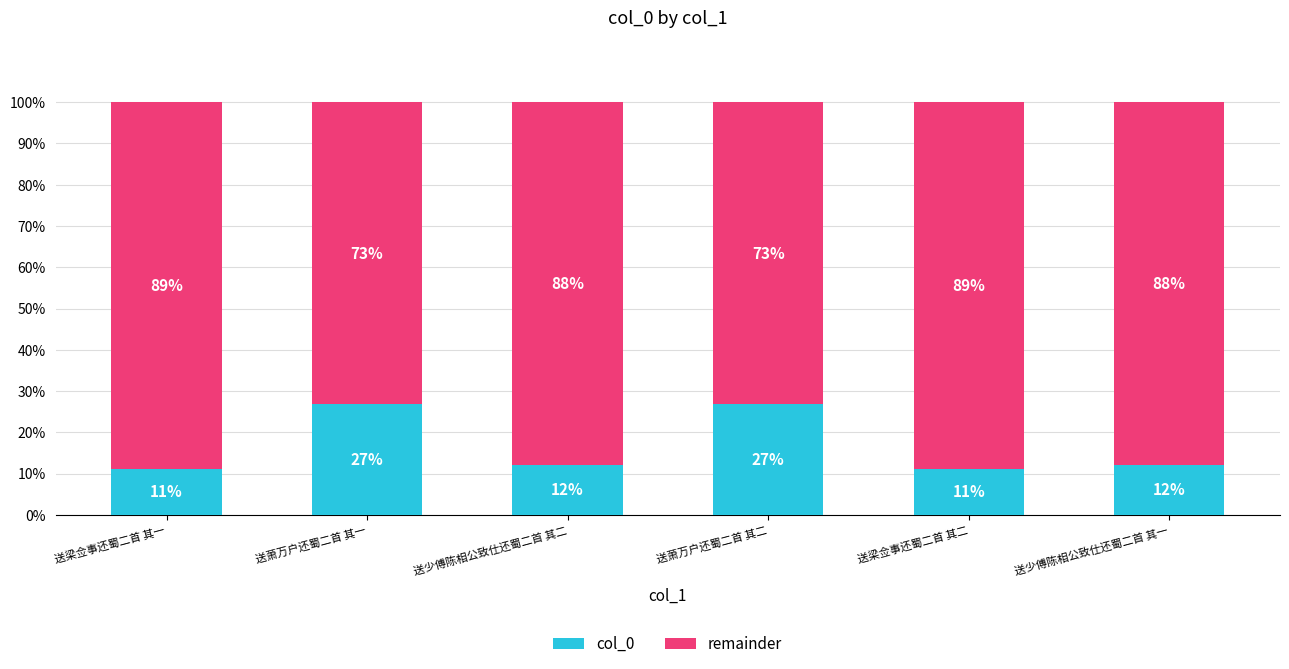

The value of remainder at 送萧万户还蜀二首 其一 is 0.7. True or false?

True